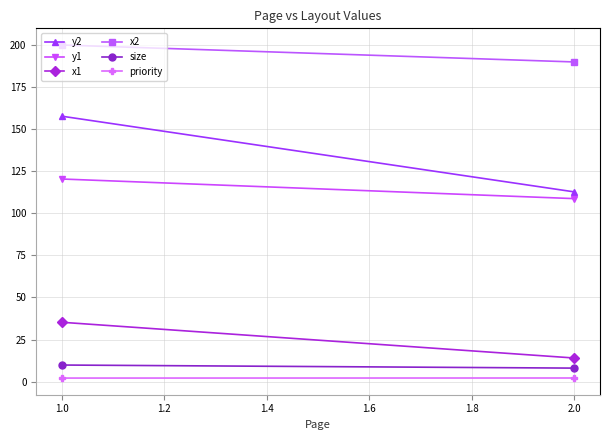

Which series has the largest total across all categories?

x2